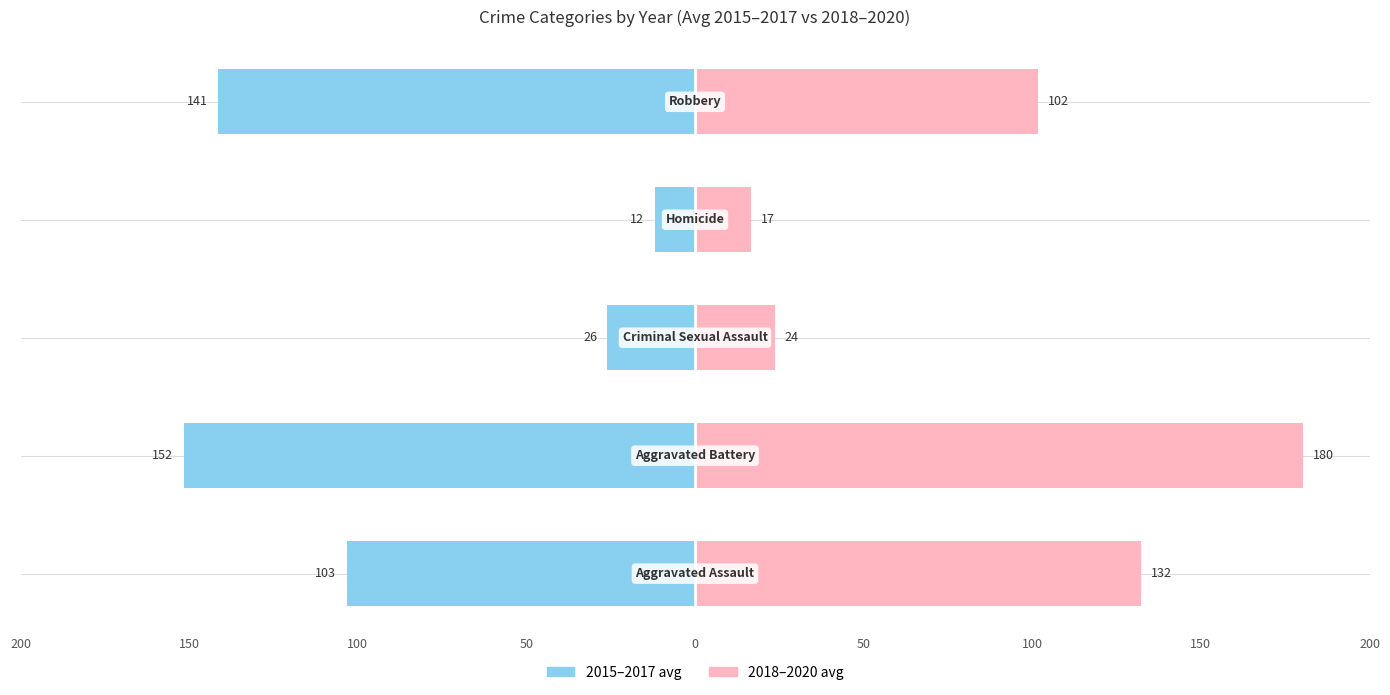

Is it true that 2015–2017 avg equals -36.9 at 100?

False